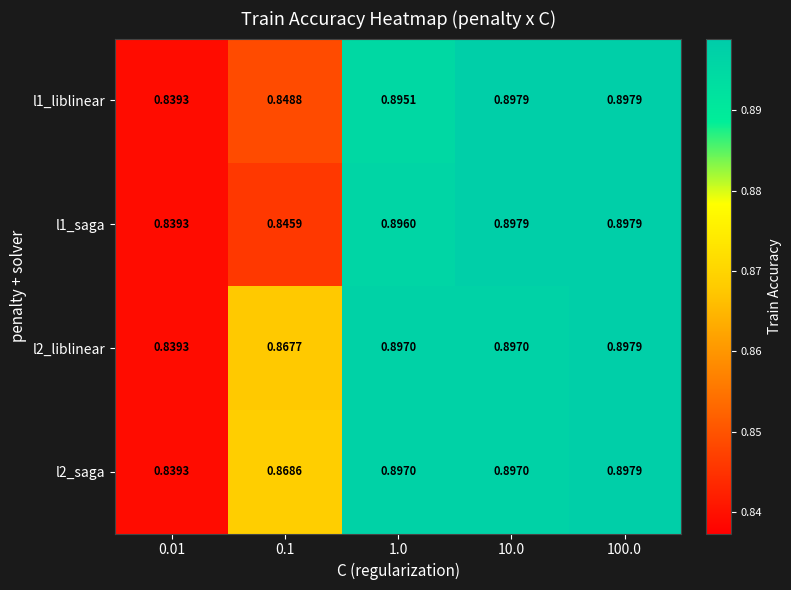

Is the value of l1_liblinear at 1.0 greater than the value of l2_saga at 1.0?

No